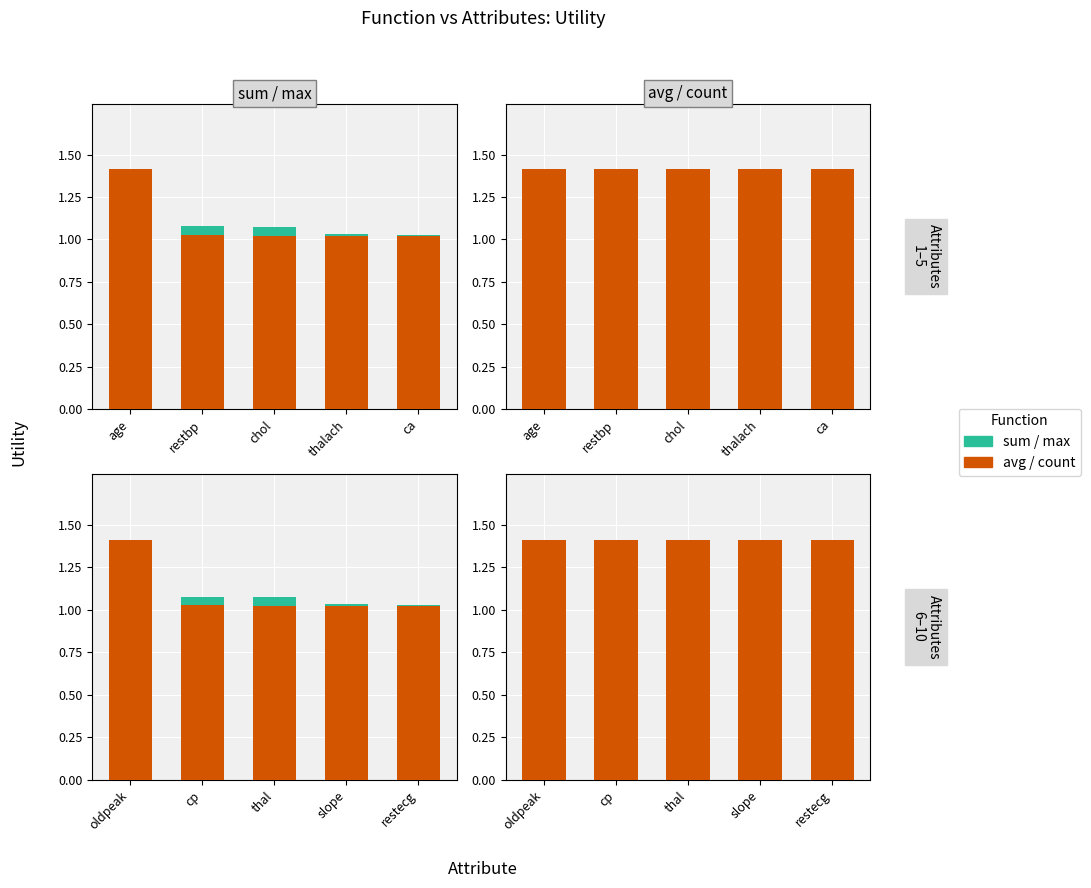

Does the chart contain any negative values?

No